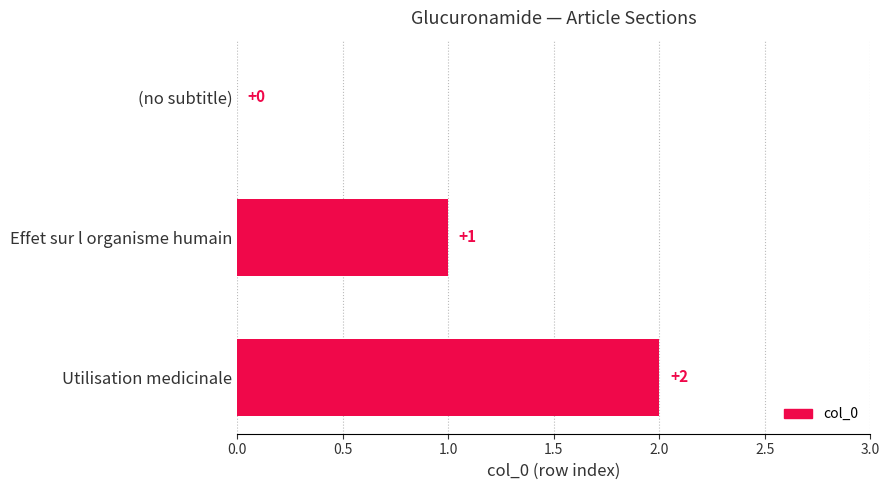

Is it true that the value at Effet sur l organisme humain is 1?

True